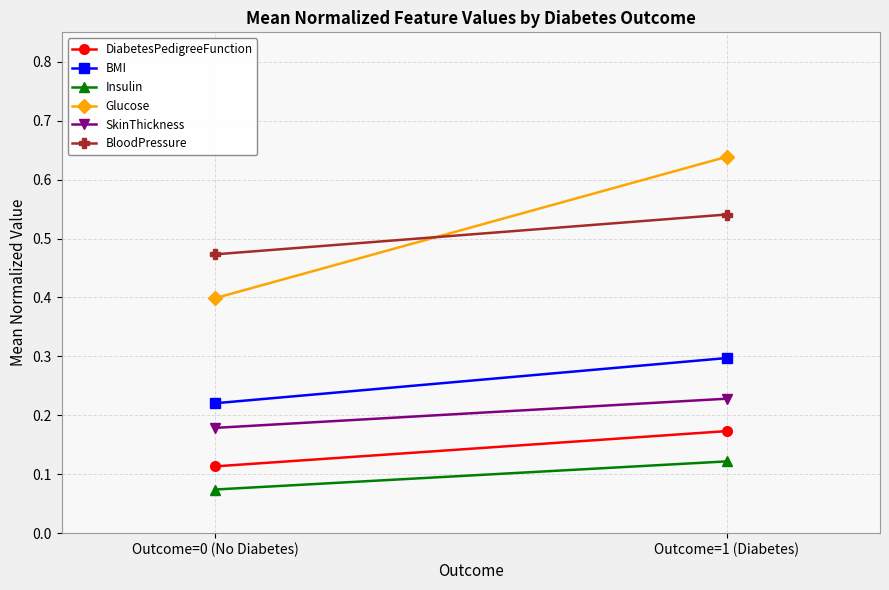

True or false: DiabetesPedigreeFunction has a value of 0.2 at Outcome=1 (Diabetes).

True